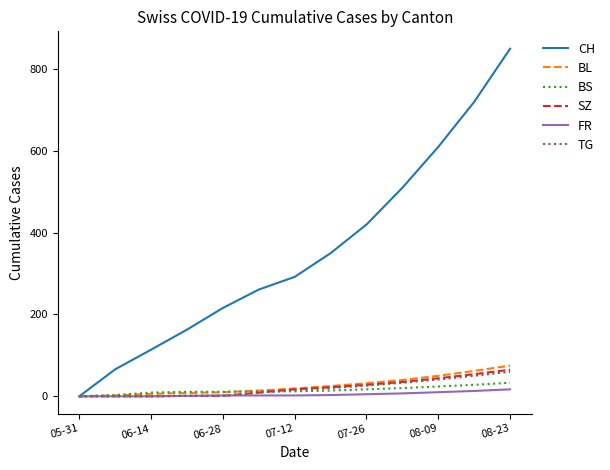

Which series has the largest range (max minus min)?

CH